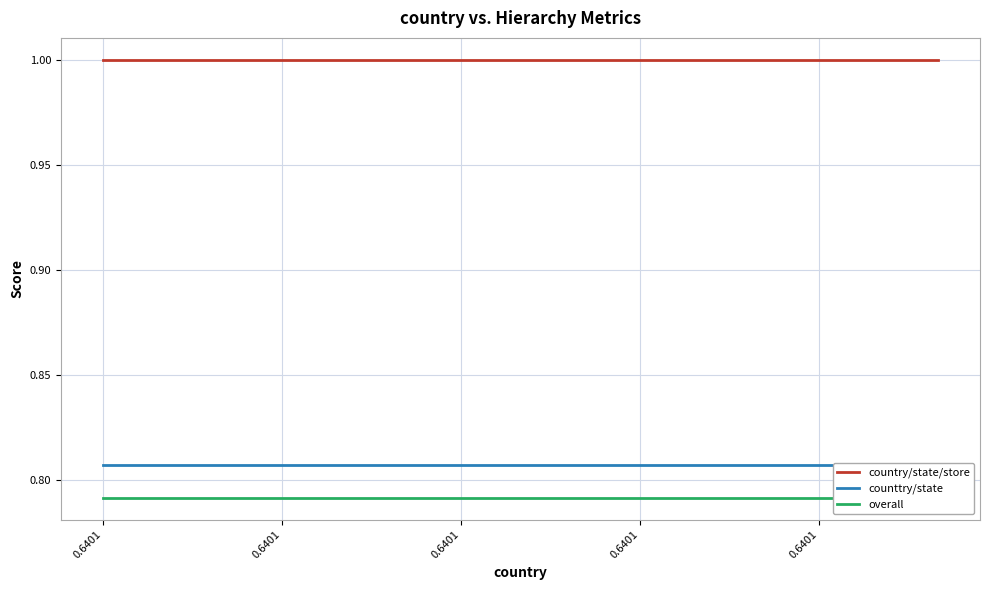

What is the approximate value of country/state/store at 0.6401?

1.0